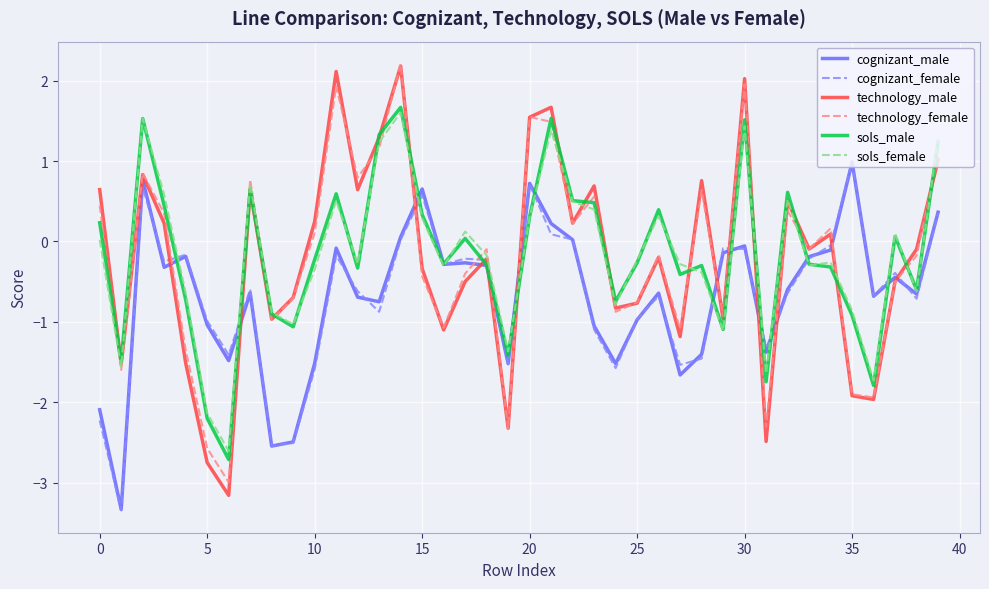

What is the highest value of the technology_male series?

2.2